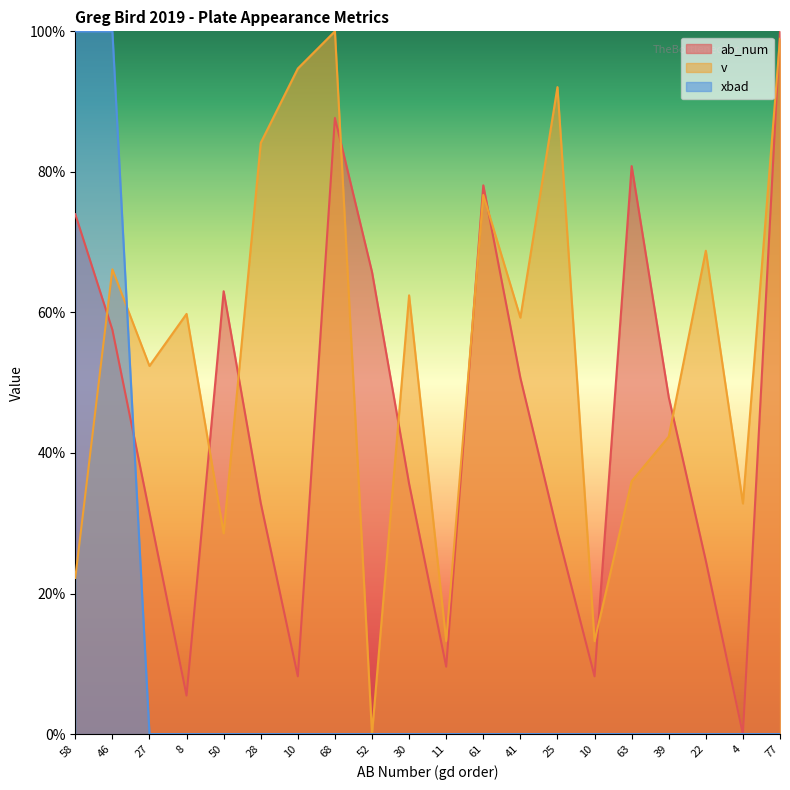

What is the difference between the v values at 50 and 39?

13.8